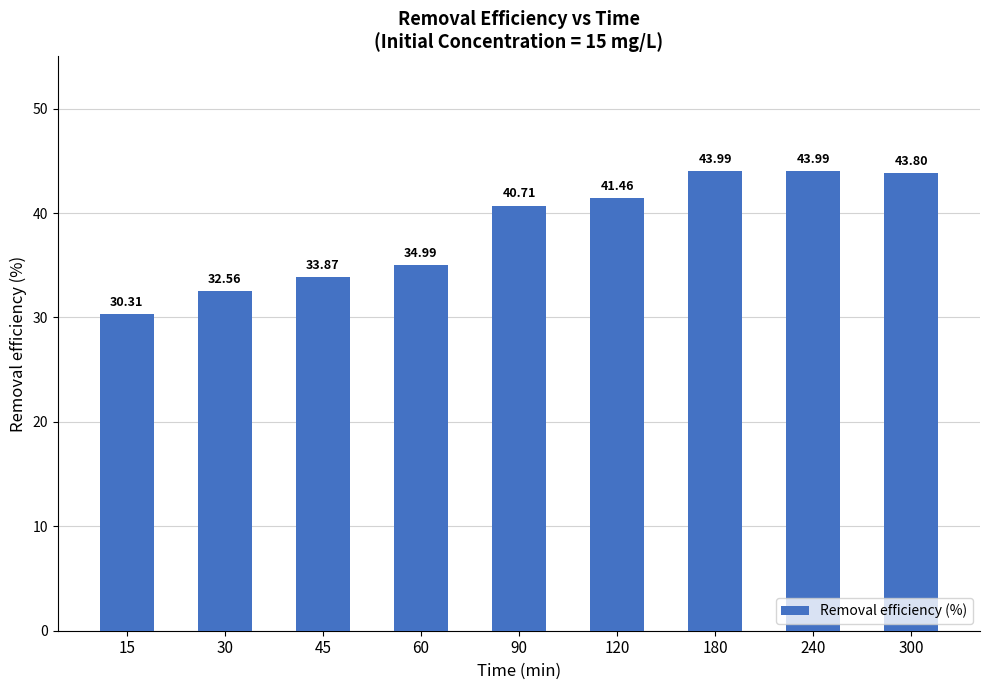

What is the value of the 1st bar from the left?

30.3